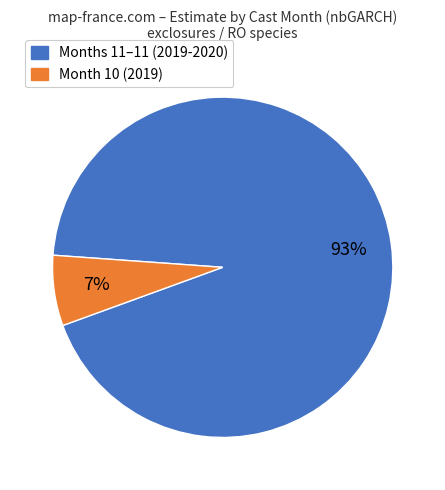

Is there any slice that represents more than half of the pie?

Yes